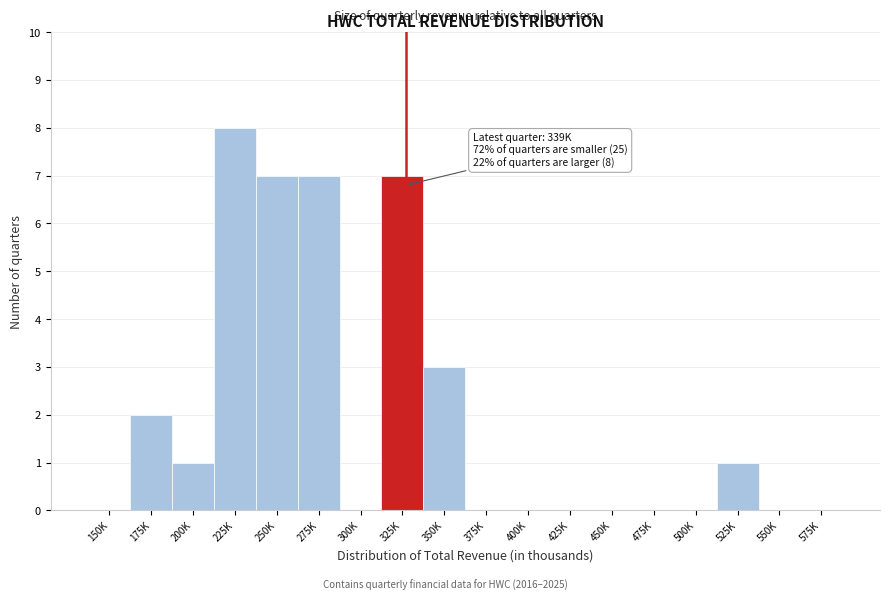

Reading left to right, what are all the values shown in this chart?

150K=0	175K=2	200K=1	225K=8	250K=7	275K=7	300K=0	325K=7	350K=3	375K=0	400K=0	425K=0	450K=0	475K=0	500K=0	525K=1	550K=0	575K=0